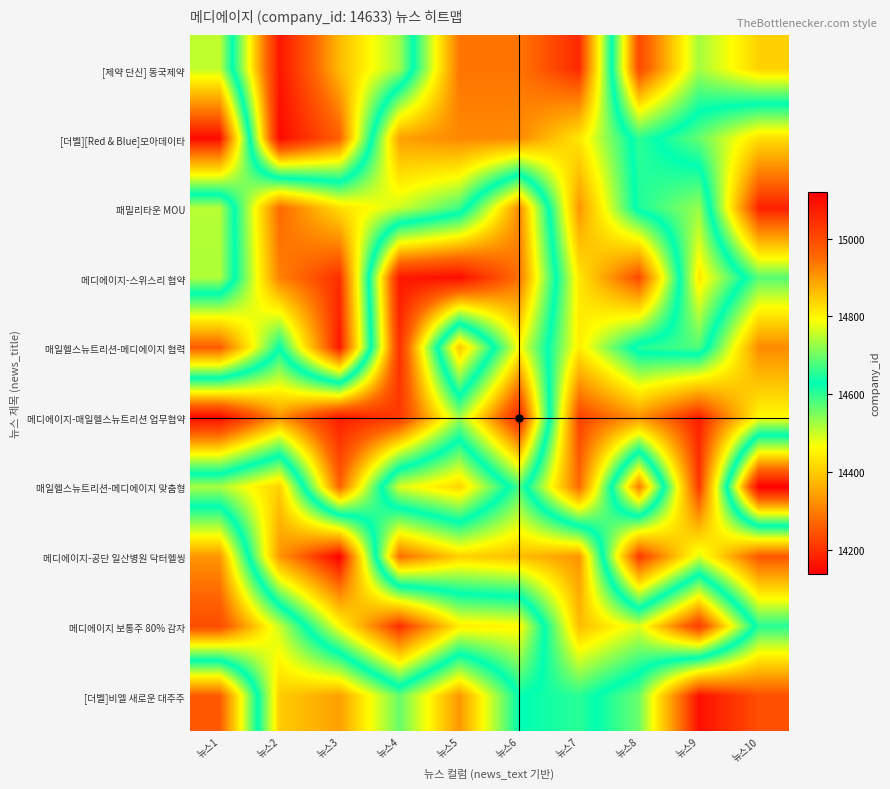

Reading left to right, transcribe all the data shown in this chart.

[제약 단신] 동국제약: 뉴스1=14507.5	뉴스2=15083.7	뉴스3=14865.0	뉴스4=14731.7	뉴스5=14289.0	뉴스6=14289.0	뉴스7=14191.1	뉴스8=14999.2	뉴스9=14734.1	뉴스10=14841.1
[더벨][Red & Blue]모아데이타: 뉴스1=14153.6	뉴스2=15102.9	뉴스3=14965.4	뉴스4=14345.3	뉴스5=14314.8	뉴스6=14316.4	뉴스7=14437.2	뉴스8=14657.8	뉴스9=14564.9	뉴스10=14424.2
패밀리타운 MOU: 뉴스1=14744.9	뉴스2=14272.5	뉴스3=14425.1	뉴스4=14499.4	뉴스5=14589.1	뉴스6=14918.2	뉴스7=14332.7	뉴스8=14647.2	뉴스9=14725.4	뉴스10=14179.5
메디에이지-스위스리 협약: 뉴스1=14740.5	뉴스2=14303.5	뉴스3=14198.1	뉴스4=15081.9	뉴스5=15098.6	뉴스6=14941.4	뉴스7=14437.6	뉴스8=14230.7	뉴스9=14817.2	뉴스10=14573.2
매일헬스뉴트리션-메디에이지 협력: 뉴스1=14255.0	뉴스2=14628.2	뉴스3=14167.4	뉴스4=15042.3	뉴스5=14391.8	뉴스6=14795.5	뉴스7=14444.7	뉴스8=14653.1	뉴스9=14679.7	뉴스10=14317.9
메디에이지-매일헬스뉴트리션 업무협약: 뉴스1=15102.6	뉴스2=14908.1	뉴스3=15072.5	뉴스4=15027.8	뉴스5=14730.9	뉴스6=15054.9	뉴스7=14221.5	뉴스8=14329.0	뉴스9=14178.2	뉴스10=14458.3
매일헬스뉴트리션-메디에이지 맞춤형: 뉴스1=14521.7	뉴스2=14404.3	뉴스3=14961.7	뉴스4=14489.8	뉴스5=14413.9	뉴스6=14675.7	뉴스7=14273.9	뉴스8=14935.2	뉴스9=14207.6	뉴스10=15119.9
메디에이지-공단 일산병원 닥터헬씽: 뉴스1=14905.2	뉴스2=14331.7	뉴스3=14138.5	뉴스4=14948.5	뉴스5=14839.9	뉴스6=14862.0	뉴스7=14904.3	뉴스8=14207.0	뉴스9=14491.5	뉴스10=14248.9
메디에이지 보통주 80% 감자: 뉴스1=14996.1	뉴스2=14756.3	뉴스3=14463.9	뉴스4=14196.6	뉴스5=14444.0	뉴스6=14458.2	뉴스7=14862.6	뉴스8=14770.6	뉴스9=15020.2	뉴스10=14605.2
[더벨]비엘 새로운 대주주: 뉴스1=14252.6	뉴스2=14846.2	뉴스3=14893.8	뉴스4=14694.3	뉴스5=14904.0	뉴스6=14626.8	뉴스7=14655.7	뉴스8=14560.5	뉴스9=14158.4	뉴스10=14240.9